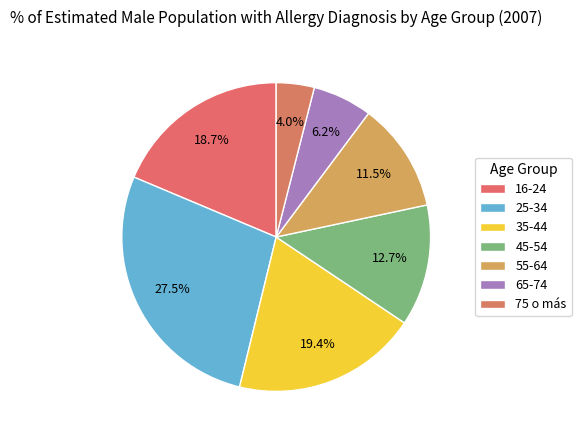

What is the largest slice in the pie chart?

25-34